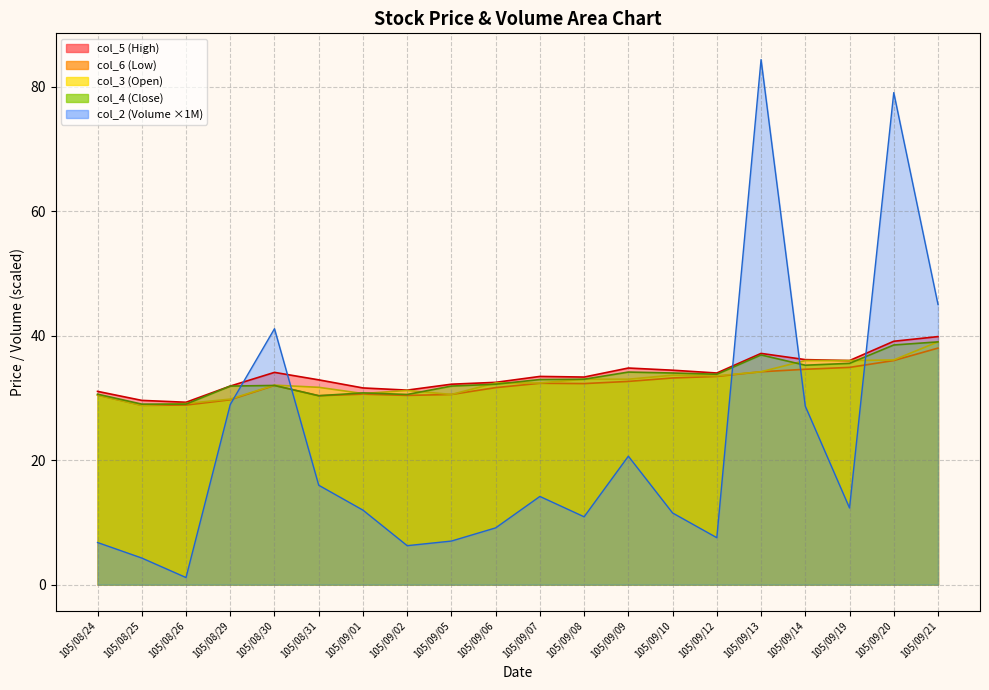

Rank the categories by col_4 value from highest to lowest.

105/09/21, 105/09/20, 105/09/13, 105/09/19, 105/09/14, 105/09/09, 105/09/10, 105/09/12, 105/09/08, 105/09/07, 105/09/06, 105/08/30, 105/08/29, 105/09/05, 105/09/01, 105/08/24, 105/09/02, 105/08/31, 105/08/25, 105/08/26